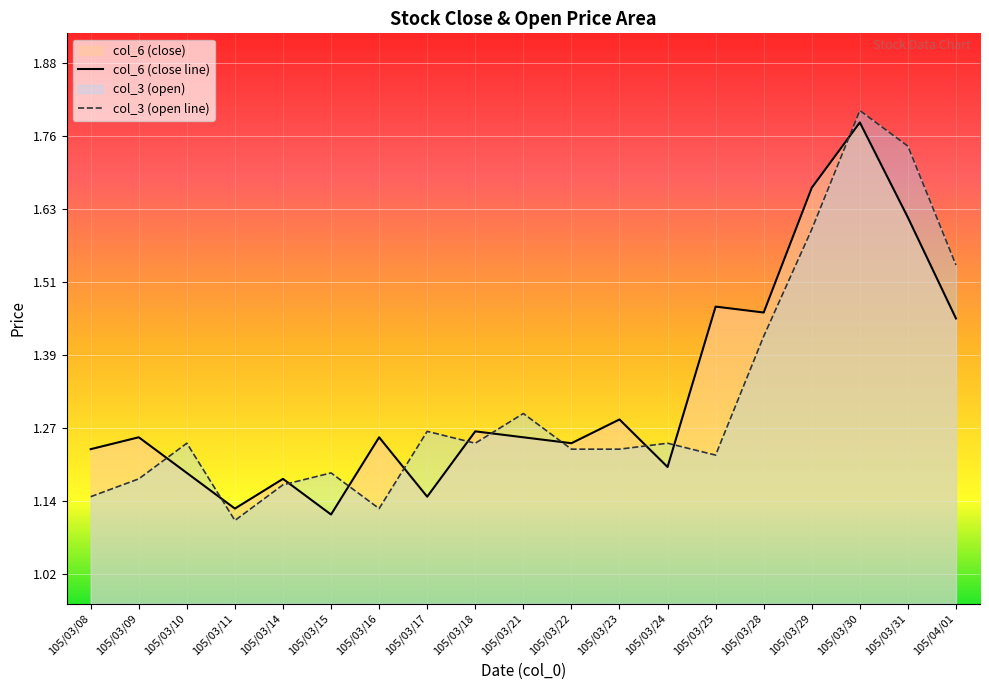

Where do col_3 and col_6 first cross each other?

105/03/09 and 105/03/10